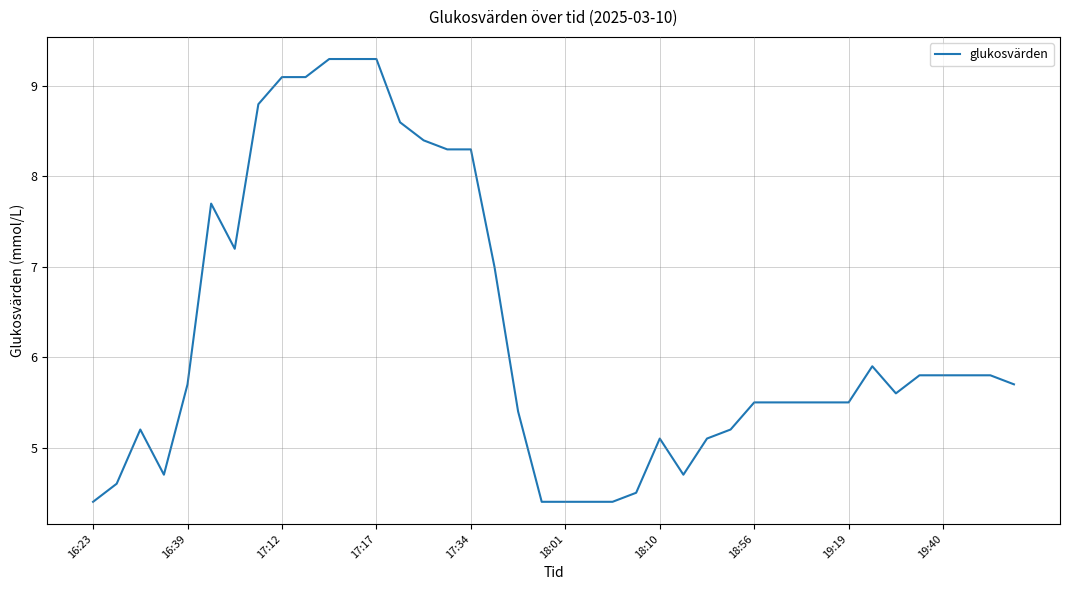

What is the greatest value displayed?

9.3